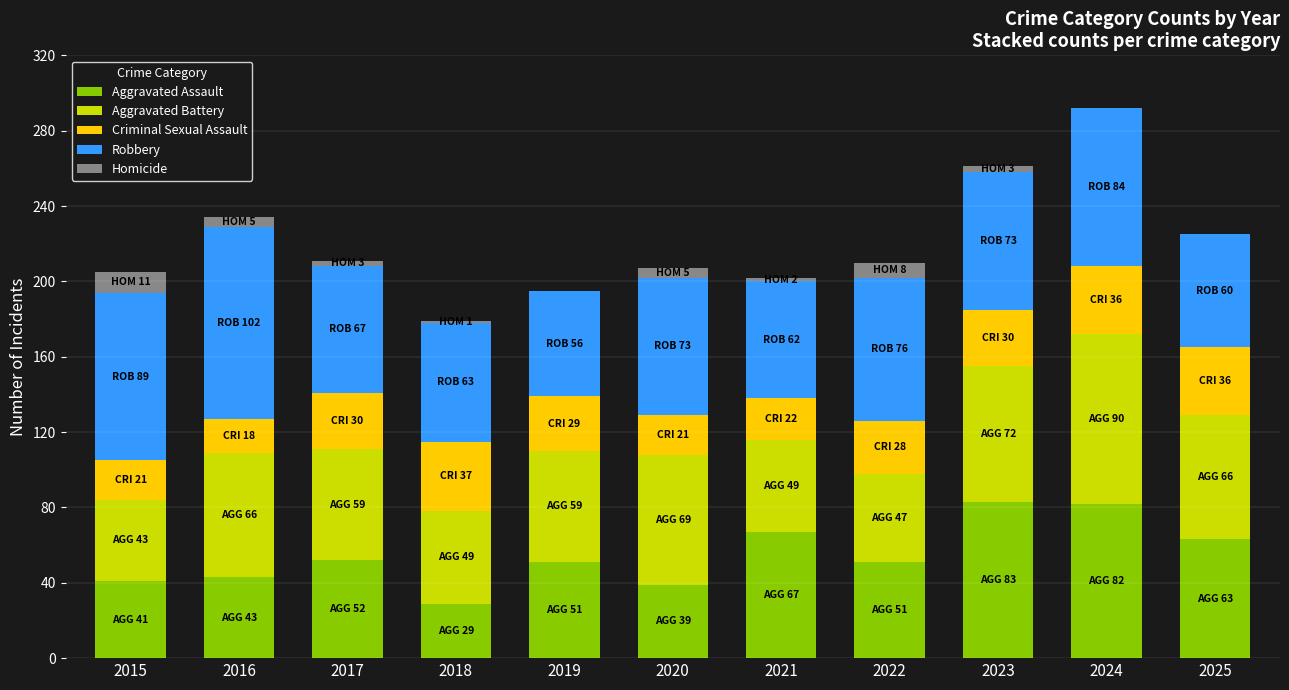

Does the chart contain stacked bars?

Yes